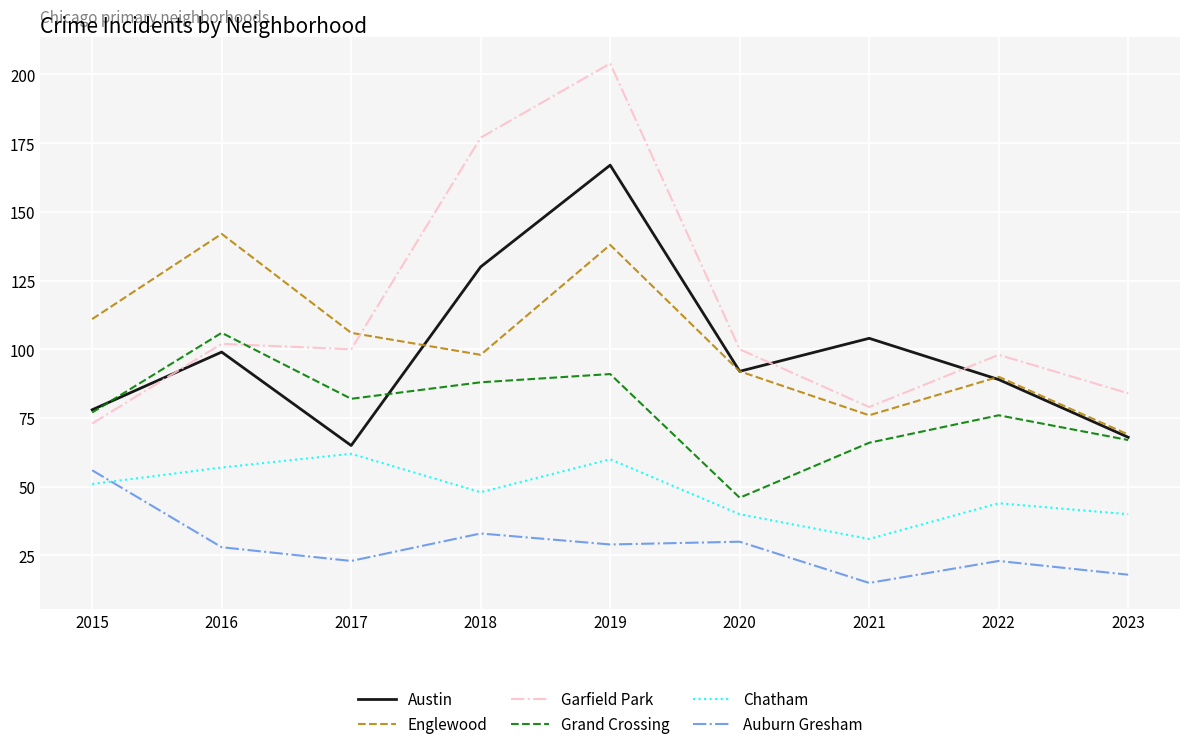

At how many categories does at least one series exceed 81?

9